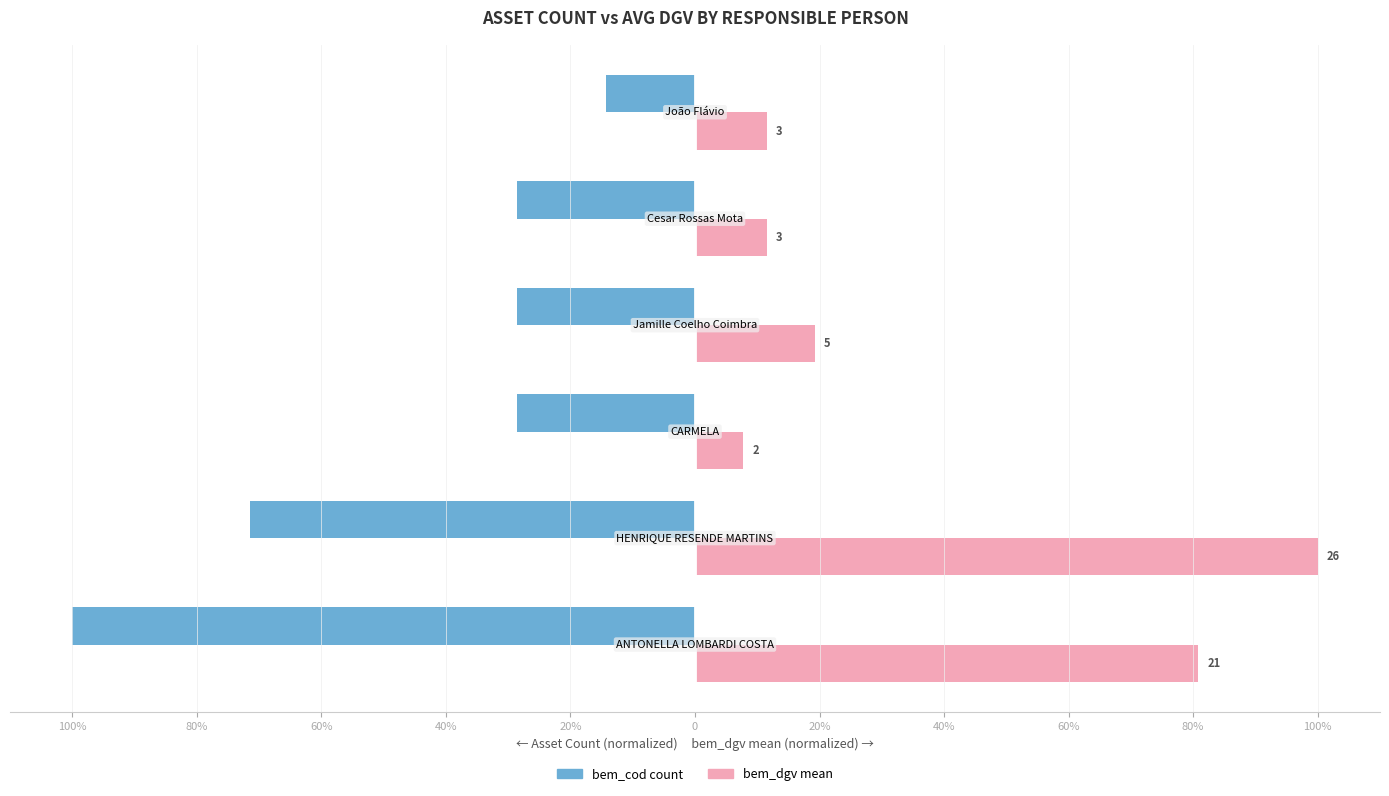

What are all the series names shown in the legend?

bem_cod count, bem_dgv mean